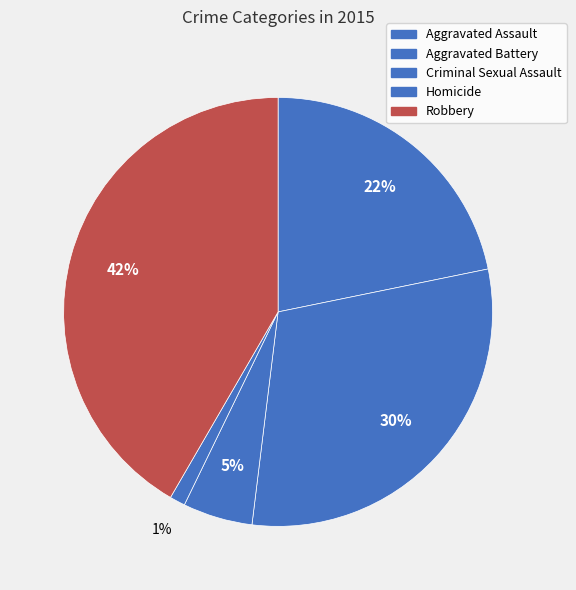

To the nearest percent, what is the combined percentage of Homicide and Aggravated Battery?

31%